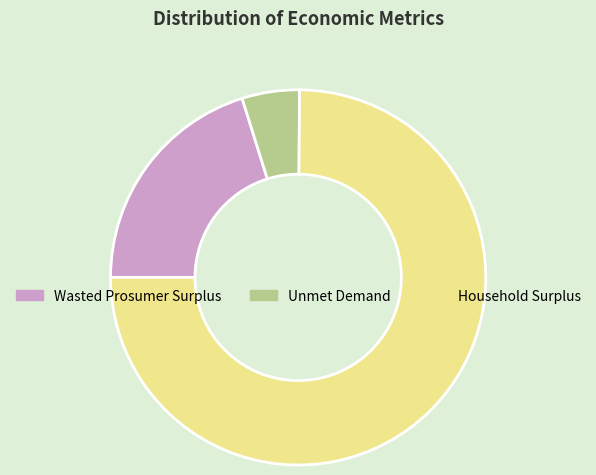

Does Household Surplus account for over 50% of the chart?

Yes